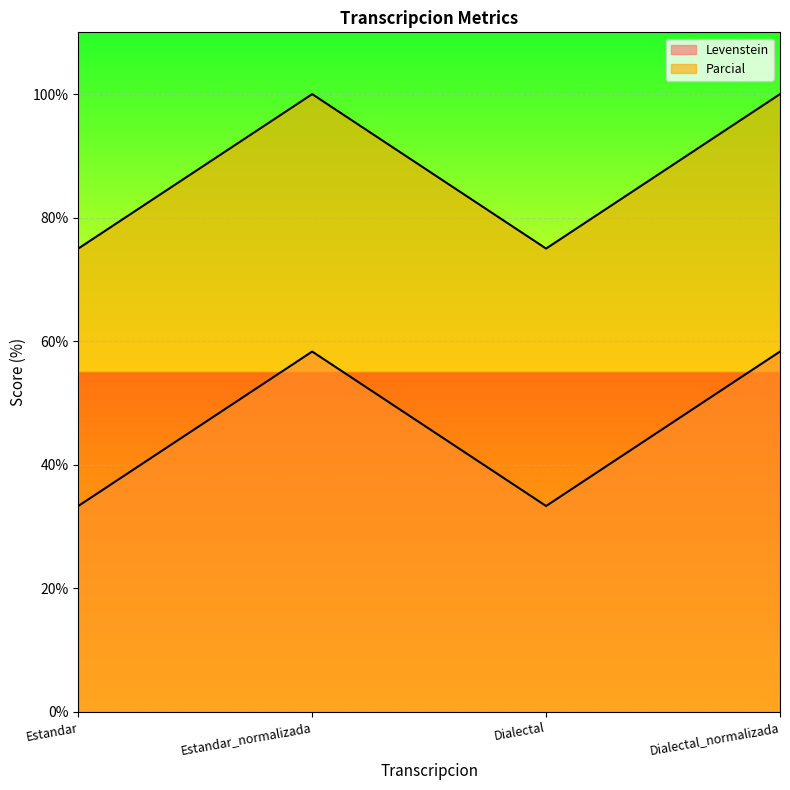

Which series has the largest range (max minus min)?

Parcial